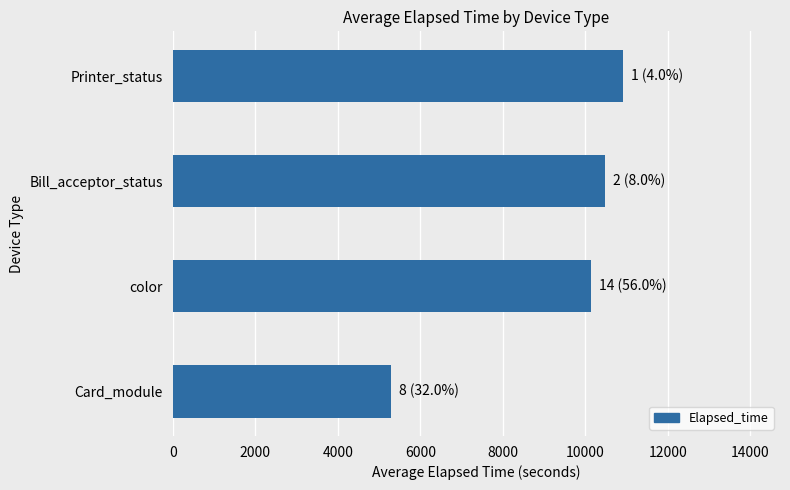

Reading top to bottom, extract all data points from this chart.

10900	10465	10133	5277